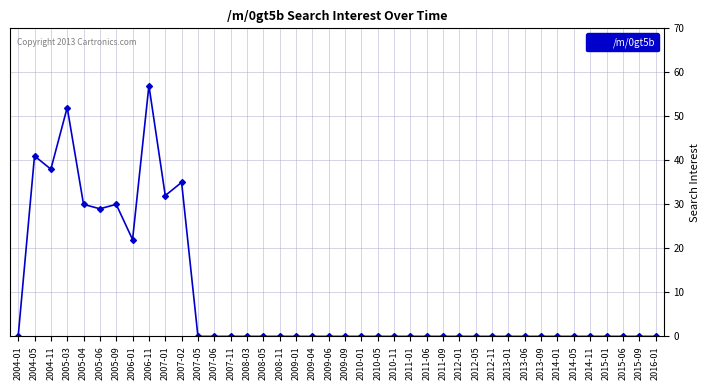

What is the difference between the second highest and second lowest values?

52